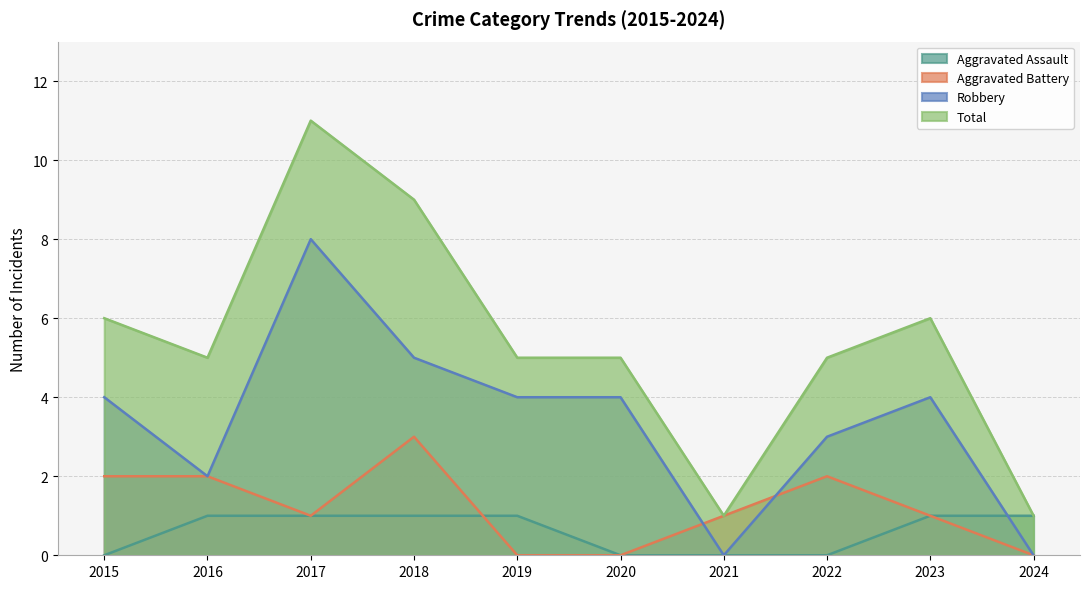

What is the sum of the Total values at 2015 and 2022?

11